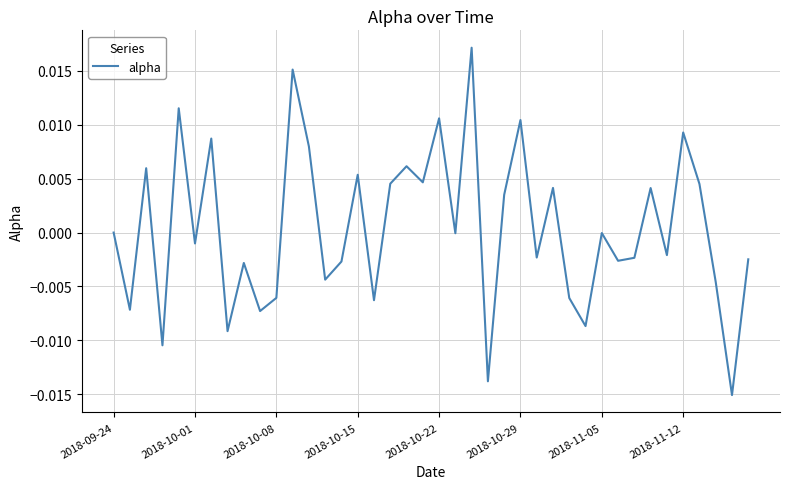

Does the chart display data point markers on the line(s)?

No